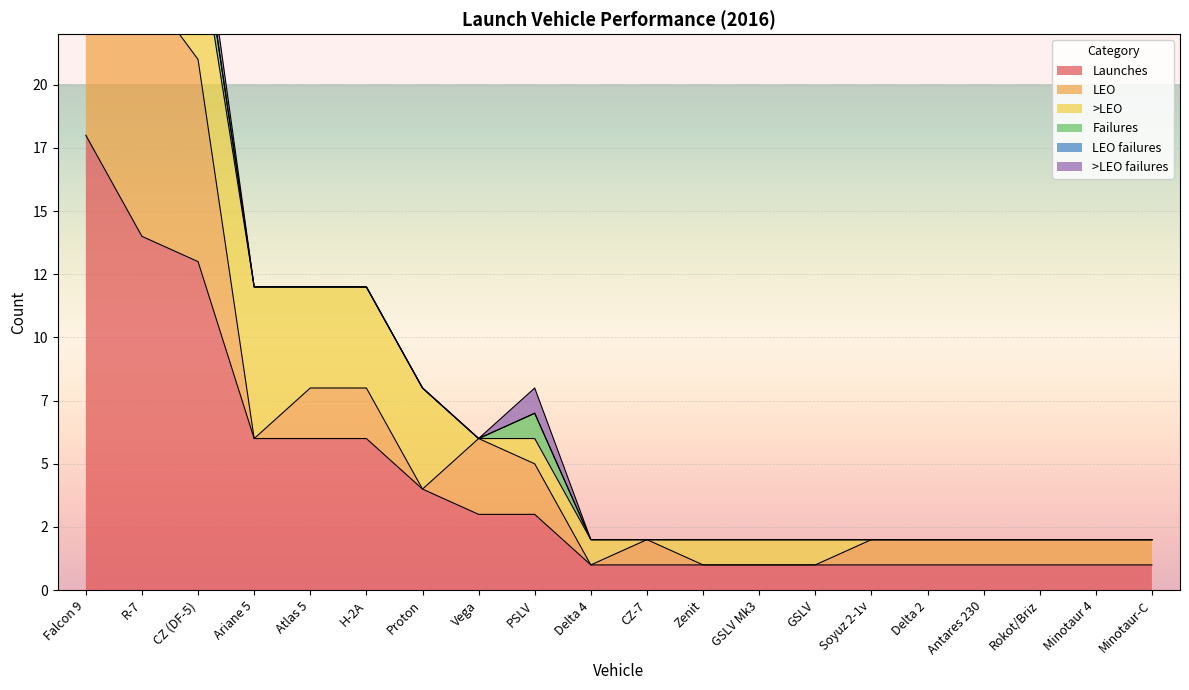

What position from the right is H-2A?

15